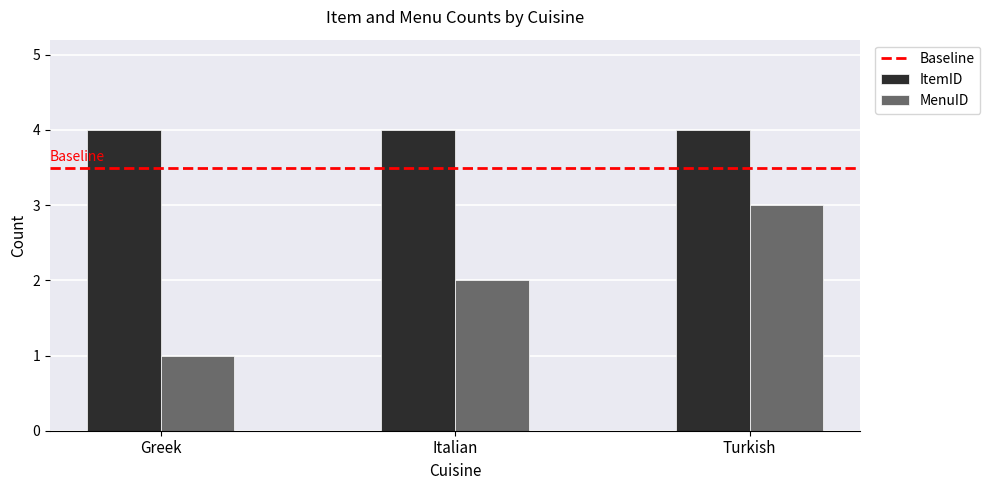

Is the value of ItemID at Turkish greater than the value of MenuID at Italian?

Yes